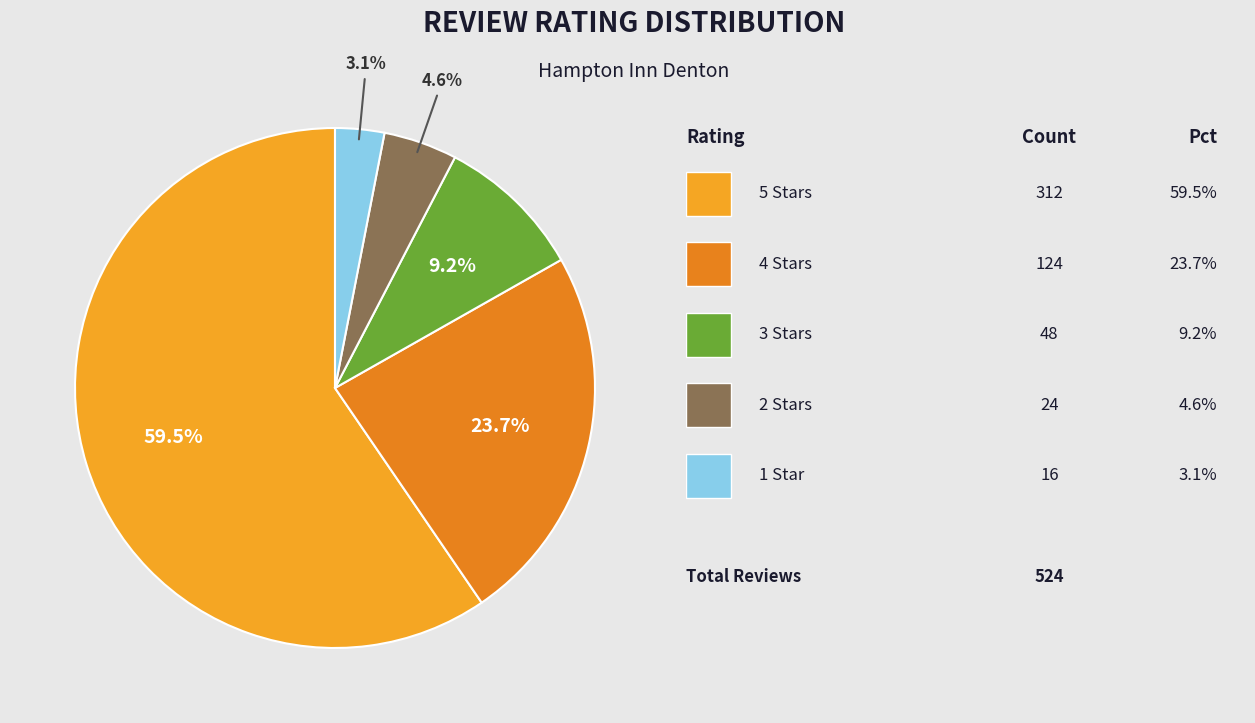

Count the number of slices in the pie.

5